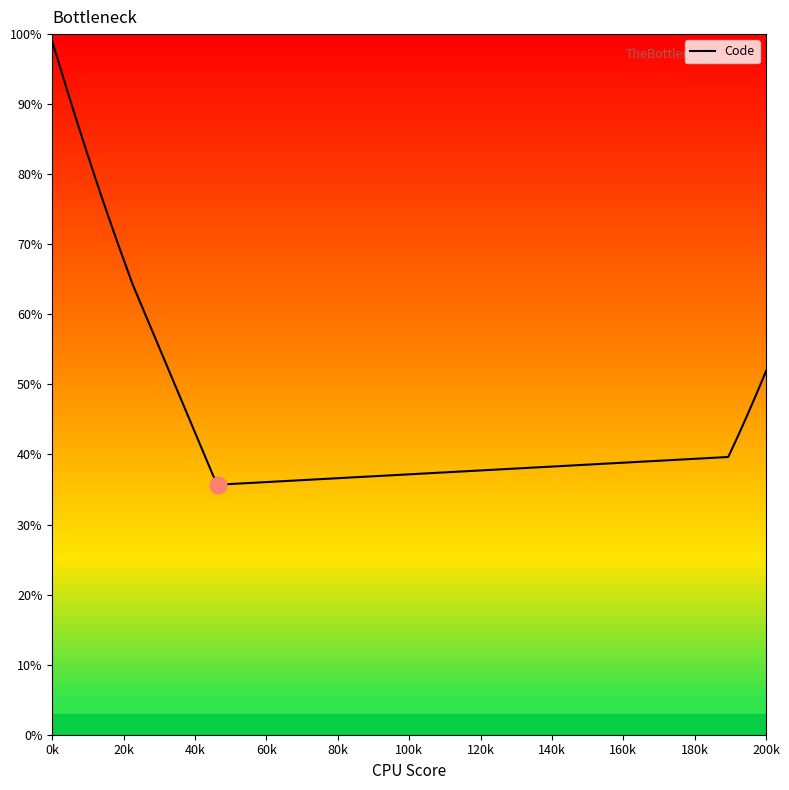

What is the maximum value shown in the chart?

99.0